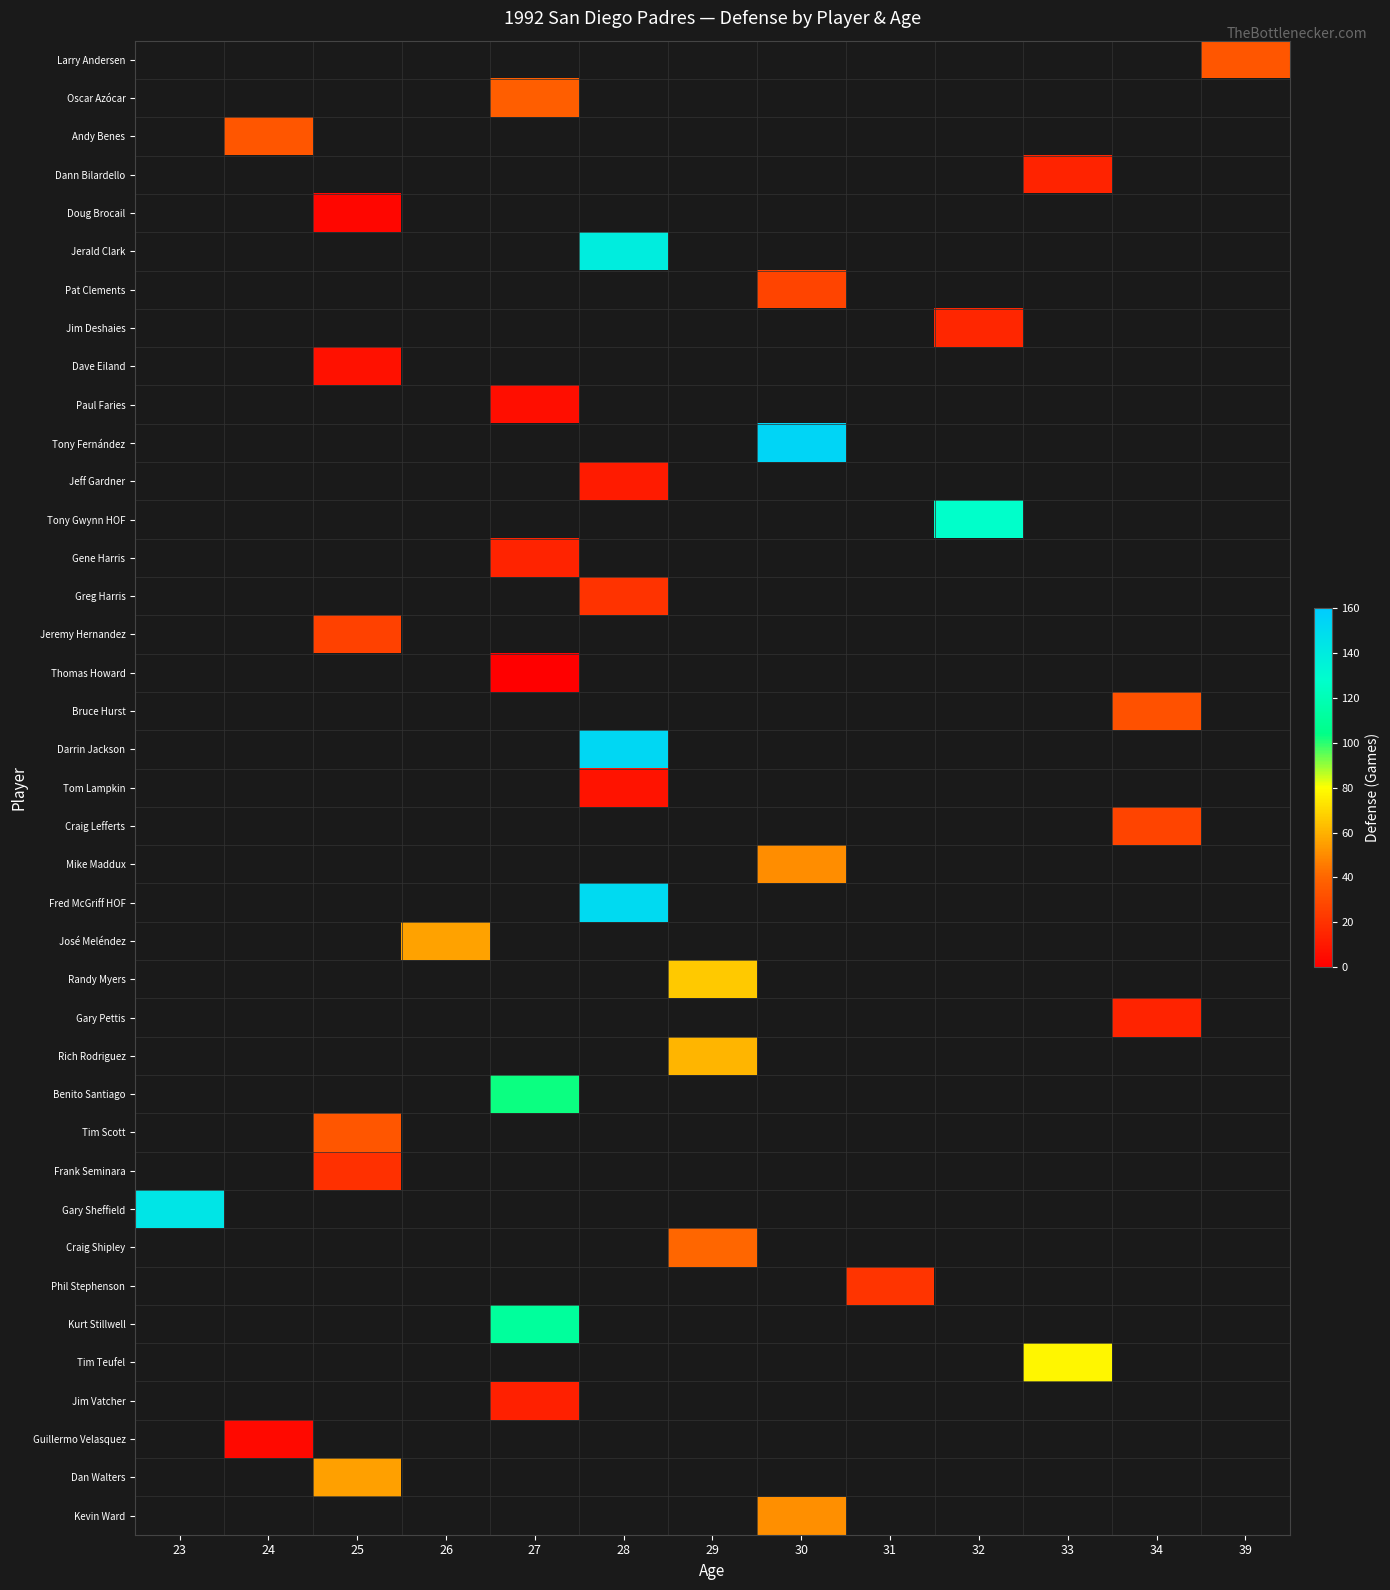

Which category has the highest value in the Fred McGriff HOF series?

23